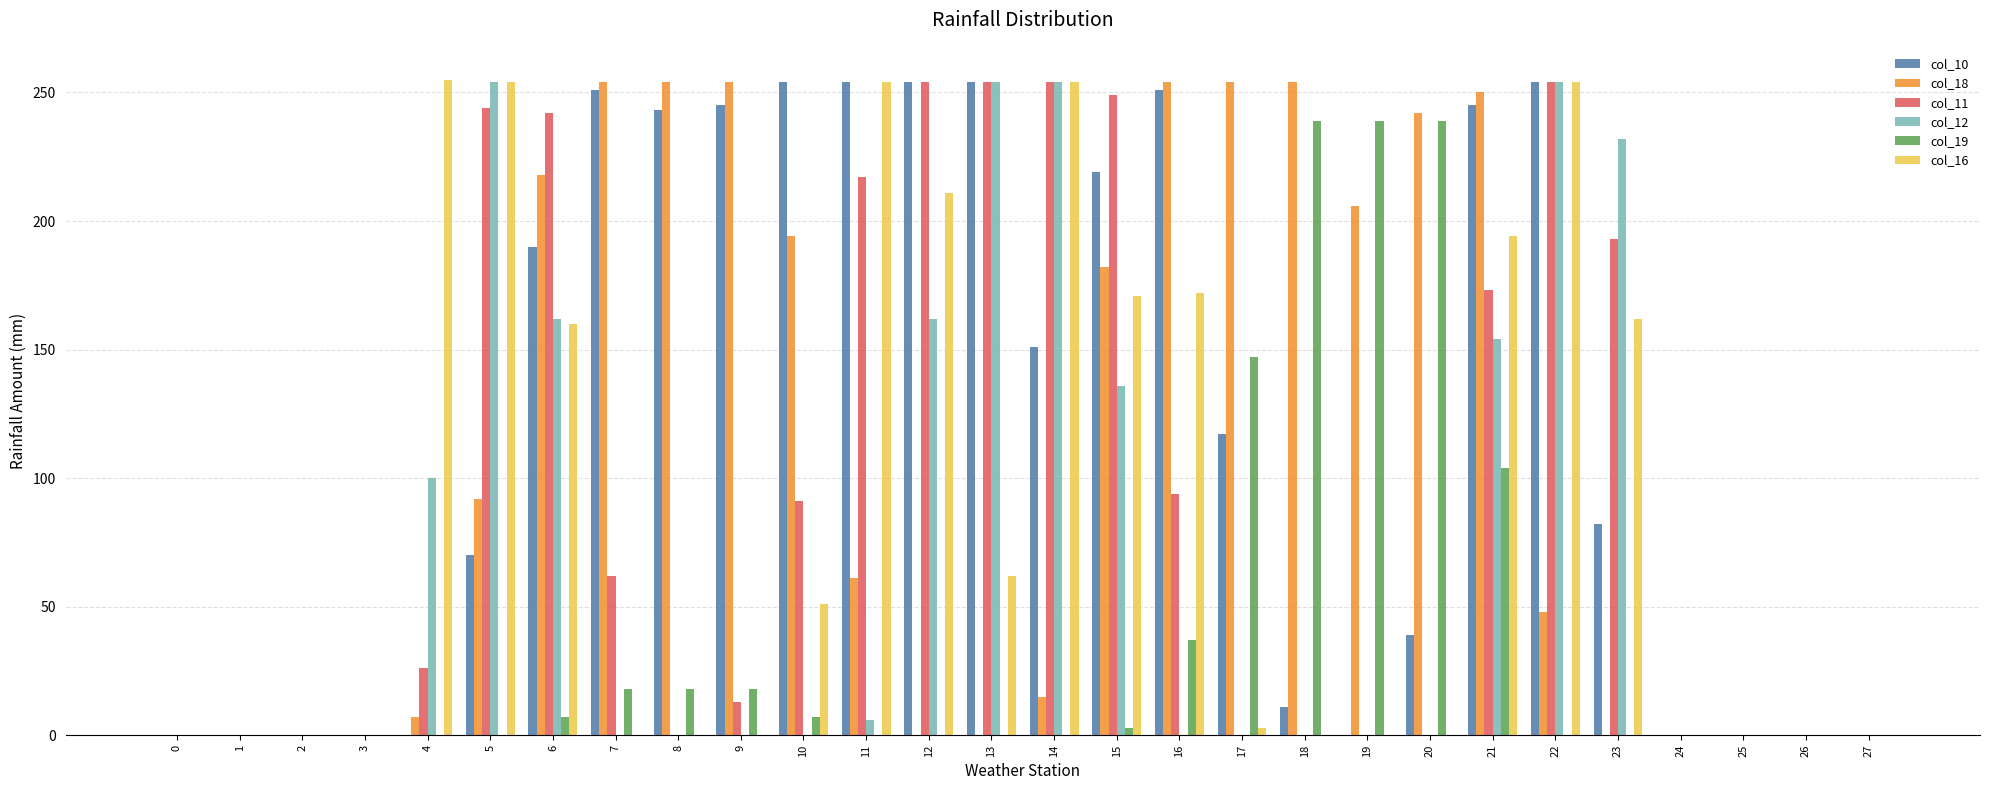

What are all the series names shown in the legend?

col_10, col_18, col_11, col_12, col_19, col_16